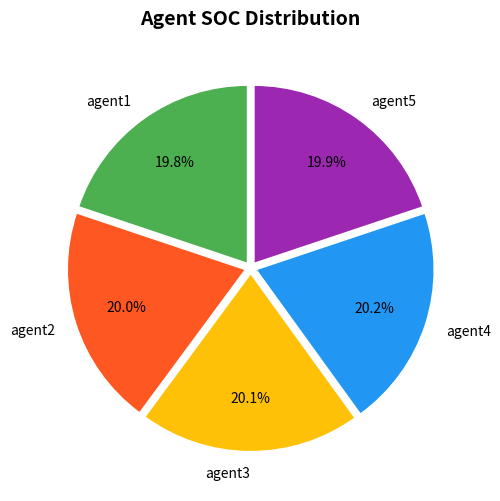

Does agent3 represent more than half of the total?

No